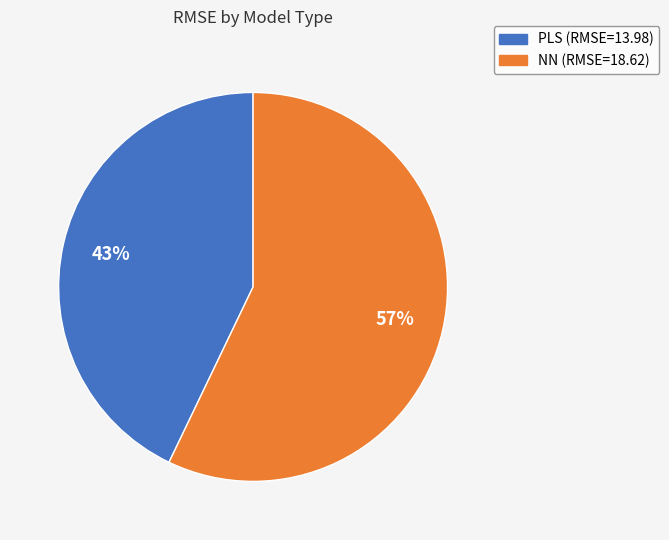

What is the smallest slice in the pie chart?

PLS